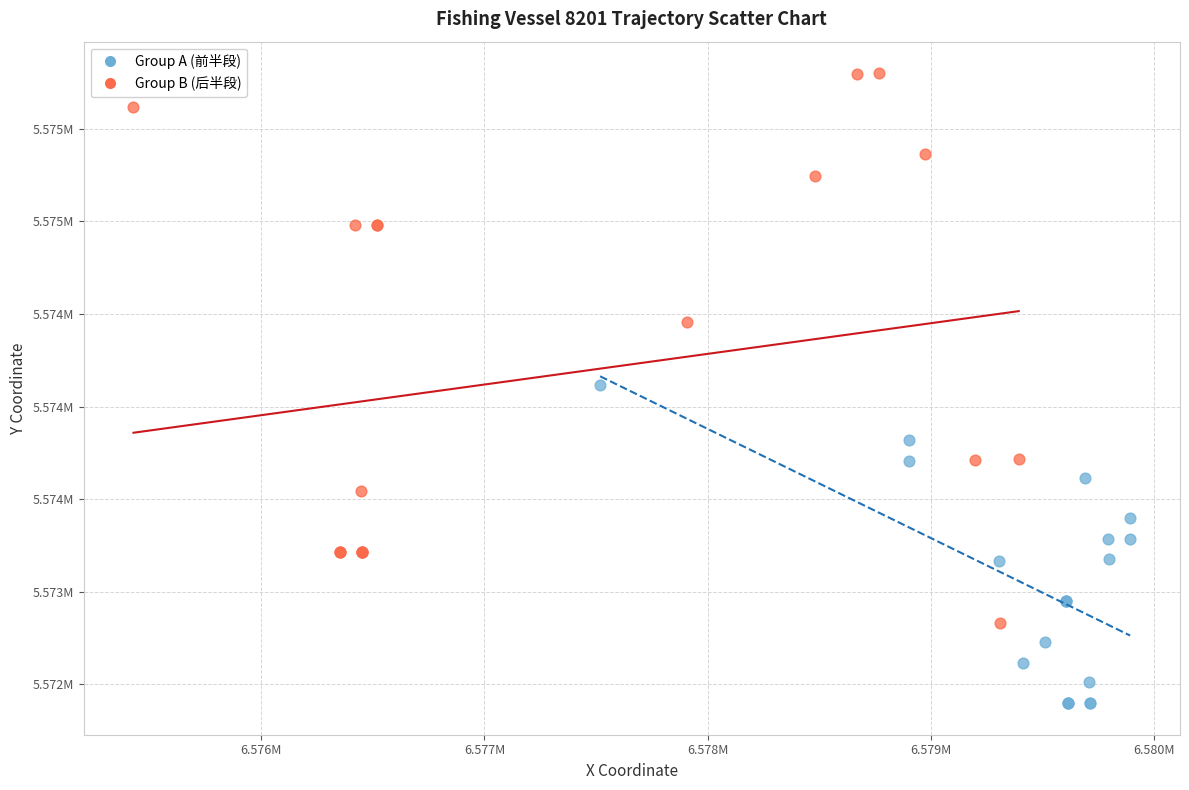

Which series has the widest spread of Y values?

Group B (后半段)